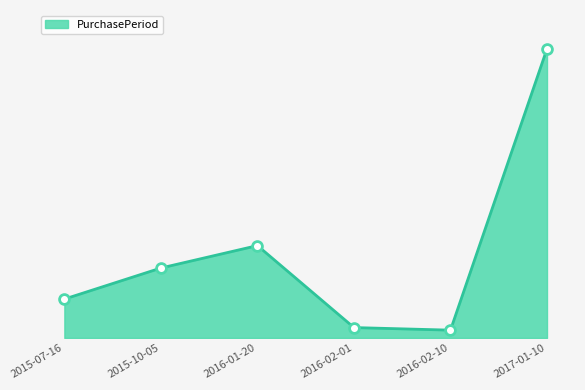

Which has a higher value, 2017-01-10 or 2016-01-20?

2017-01-10